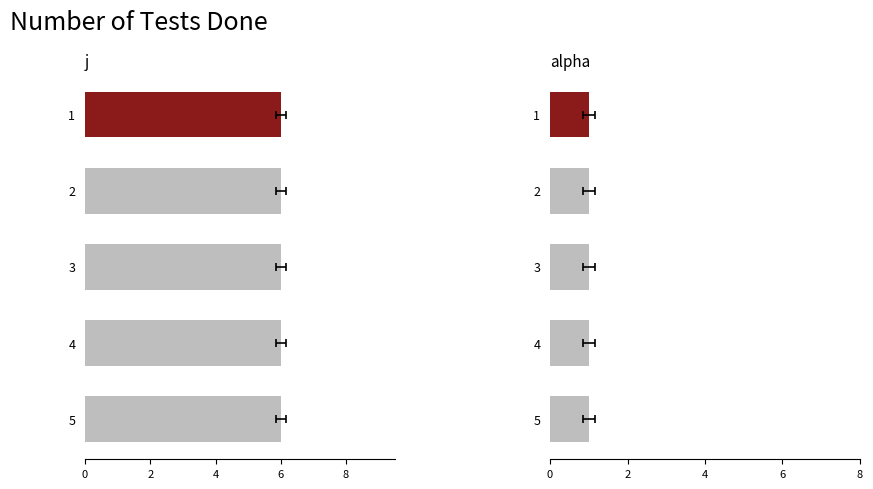

At 1, list the series in order from largest to smallest.

j, alpha